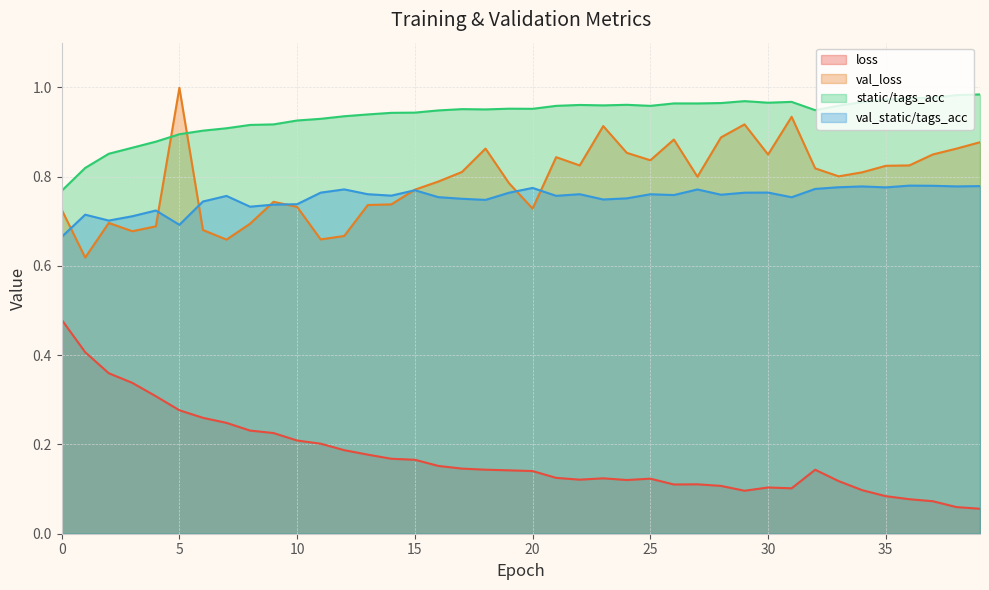

True or false: val_static/tags_acc has a value of 1.0 at 26.

False